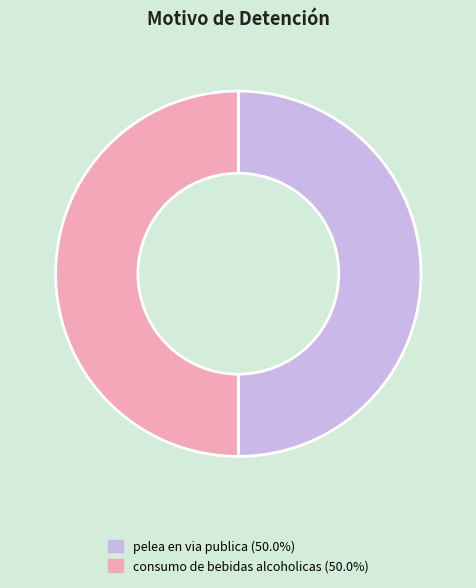

Do pelea en via publica (50.0%) and consumo de bebidas alcoholicas (50.0%) together represent more than half of the pie?

Yes